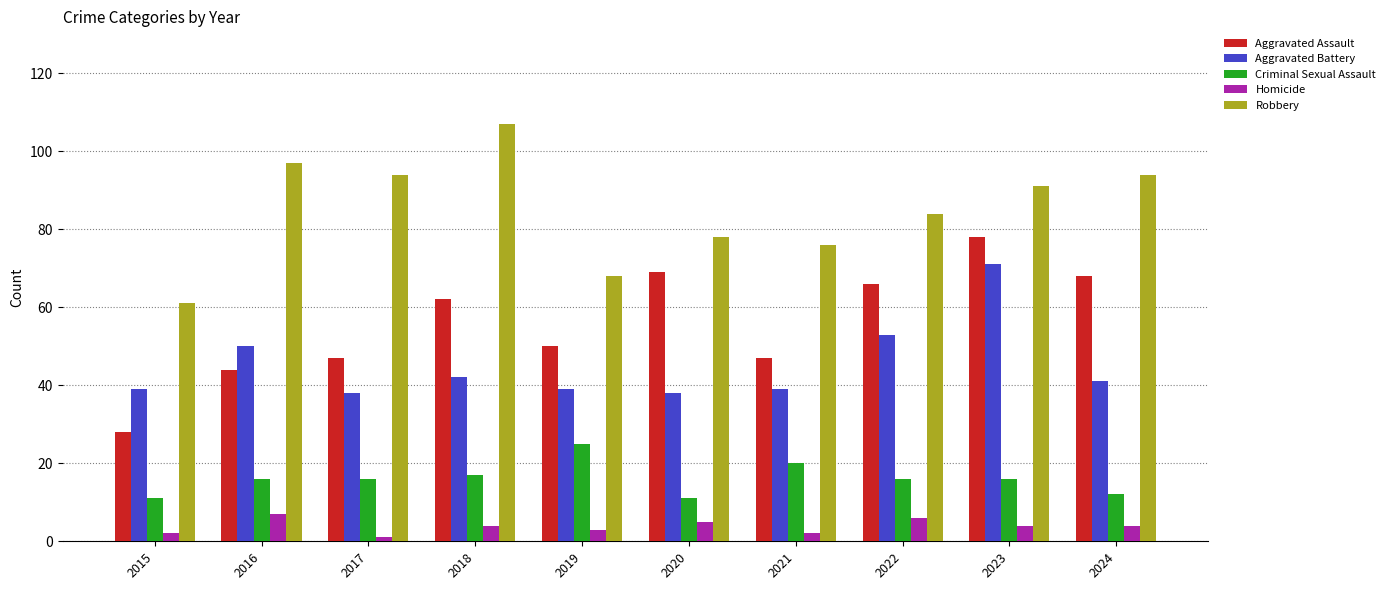

At 2017, list the series in order from largest to smallest.

Robbery, Aggravated Assault, Aggravated Battery, Criminal Sexual Assault, Homicide